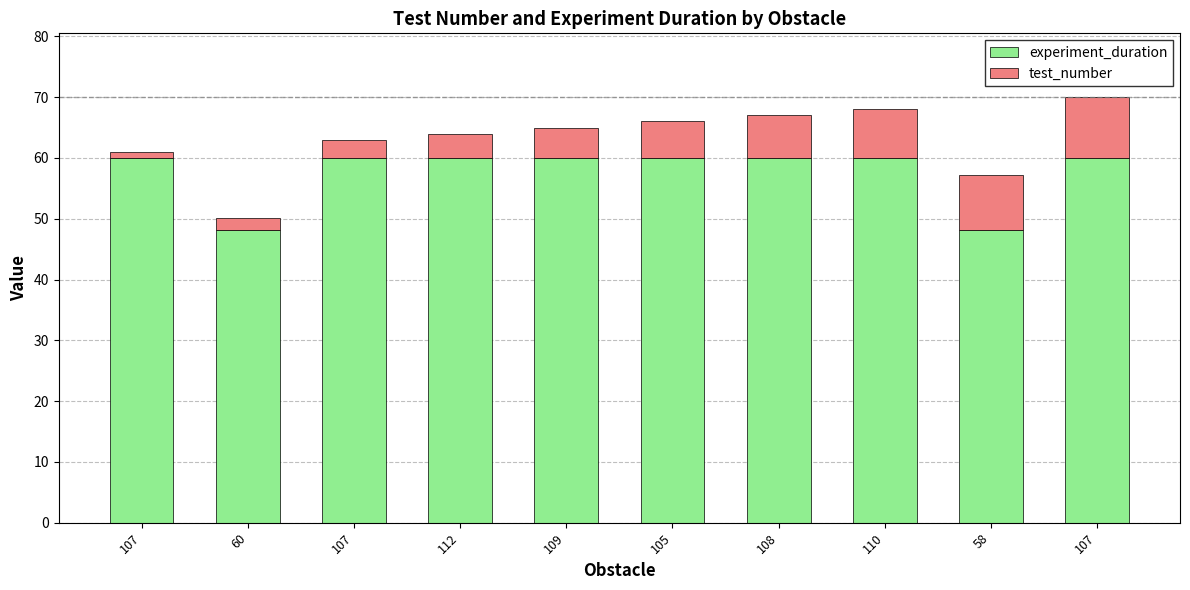

Which has a higher value, 107 or 108?

107